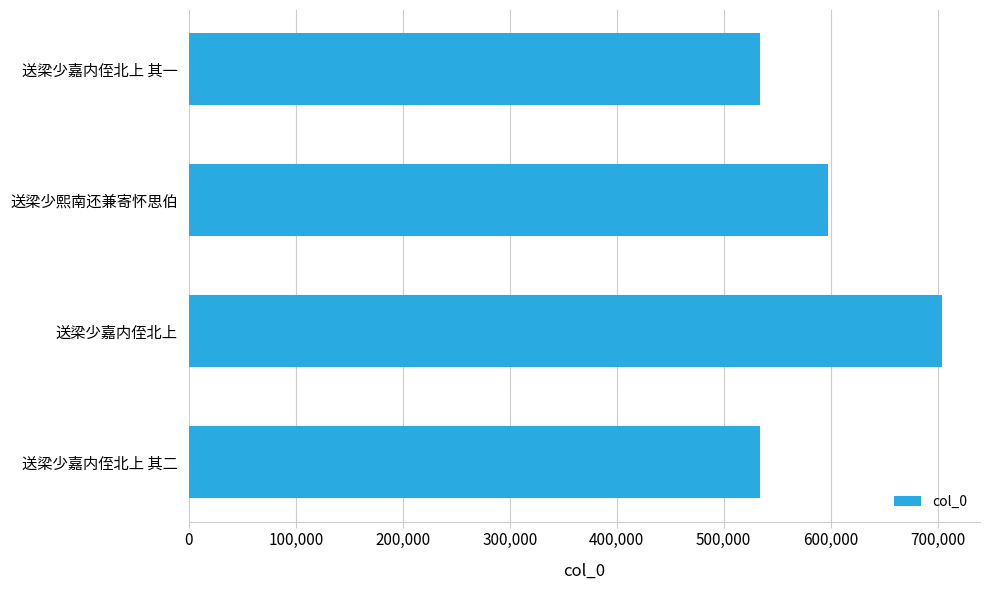

What is the value of the 1st bar from the top?

534285